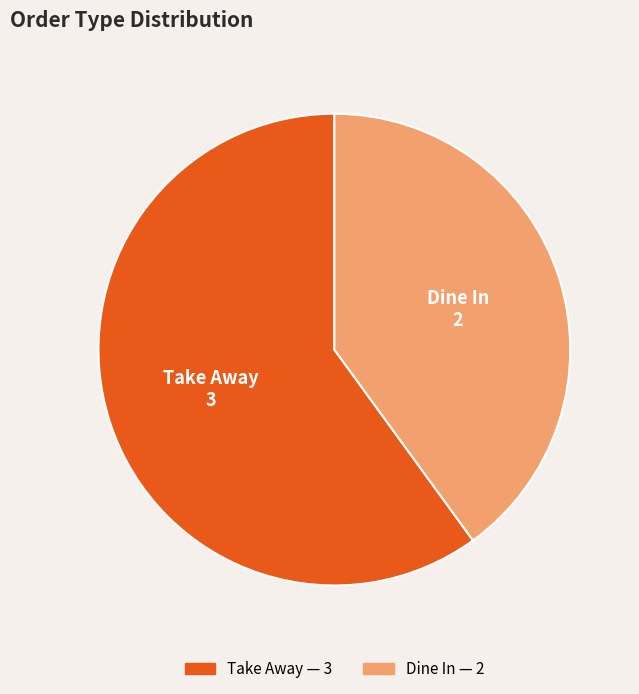

Rank the categories by value from lowest to highest.

Dine In, Take Away